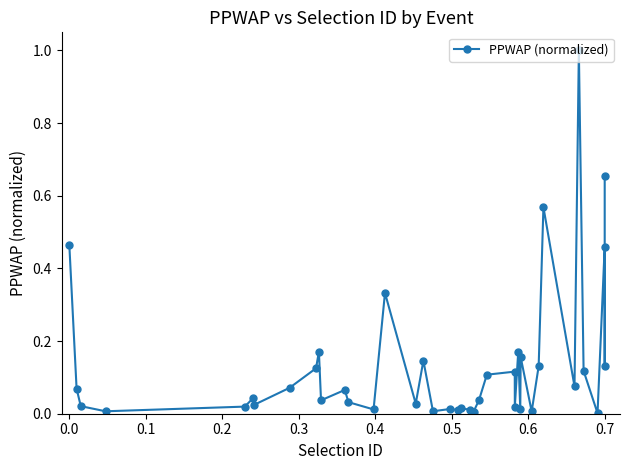

What is the difference between the maximum and second lowest values?

1.0